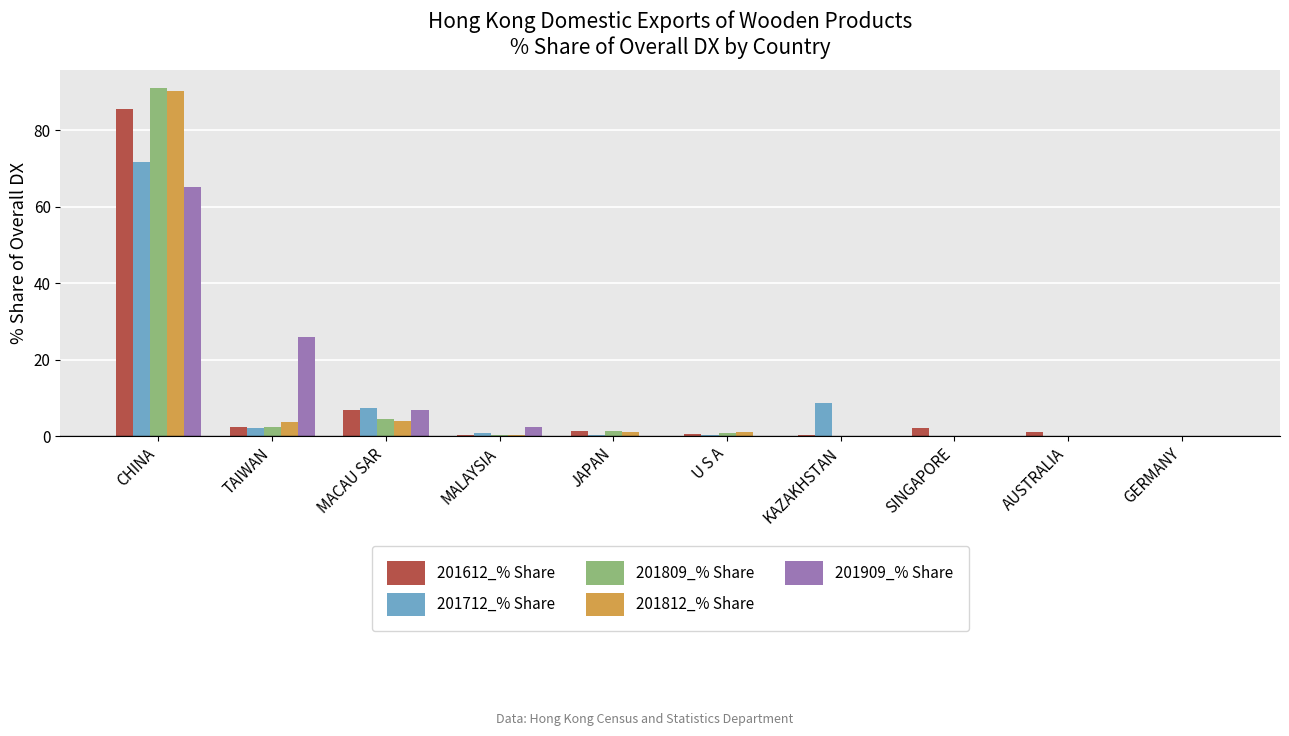

At which category is the sum across all series the highest?

CHINA